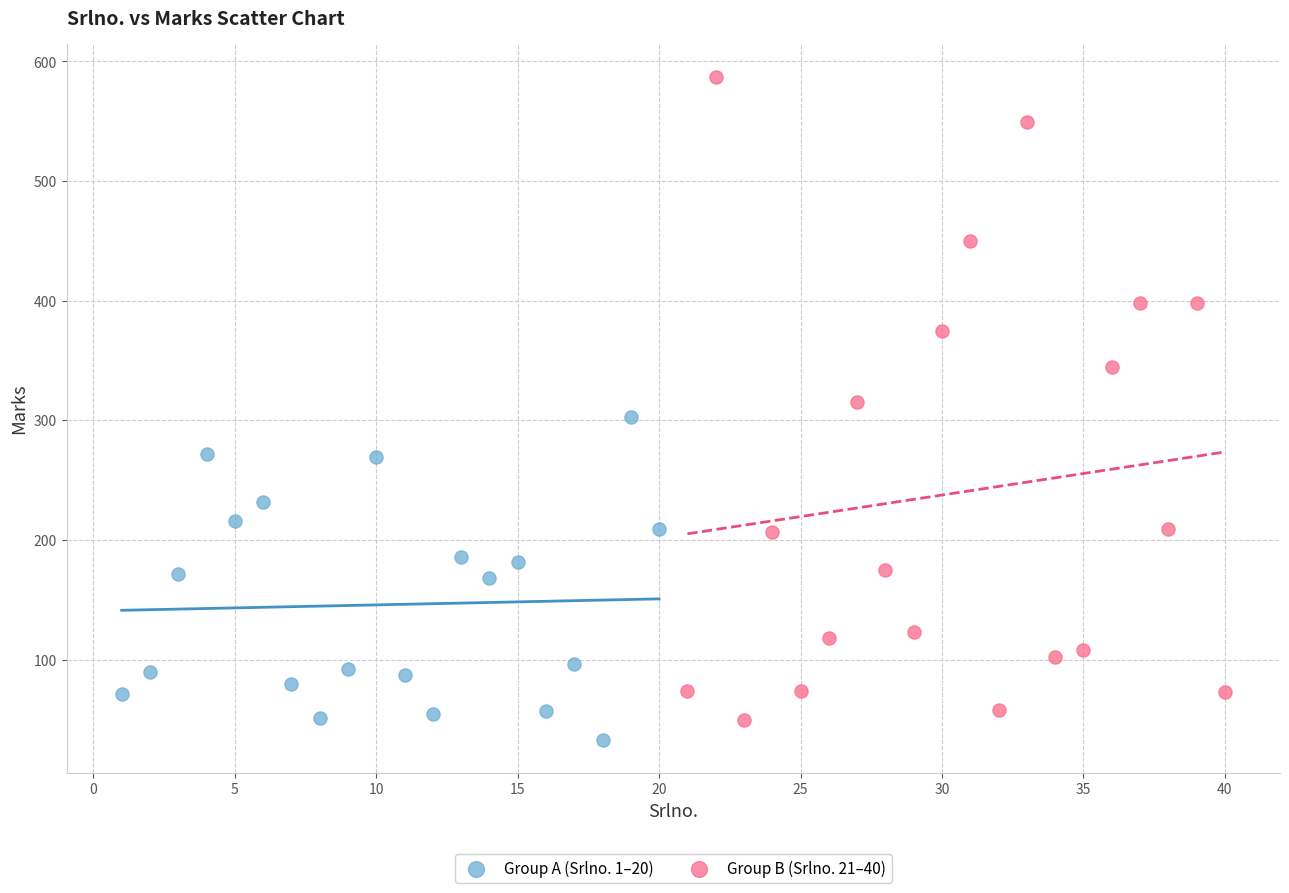

Which series has the widest spread of Y values?

Group B (Srlno. 21–40)